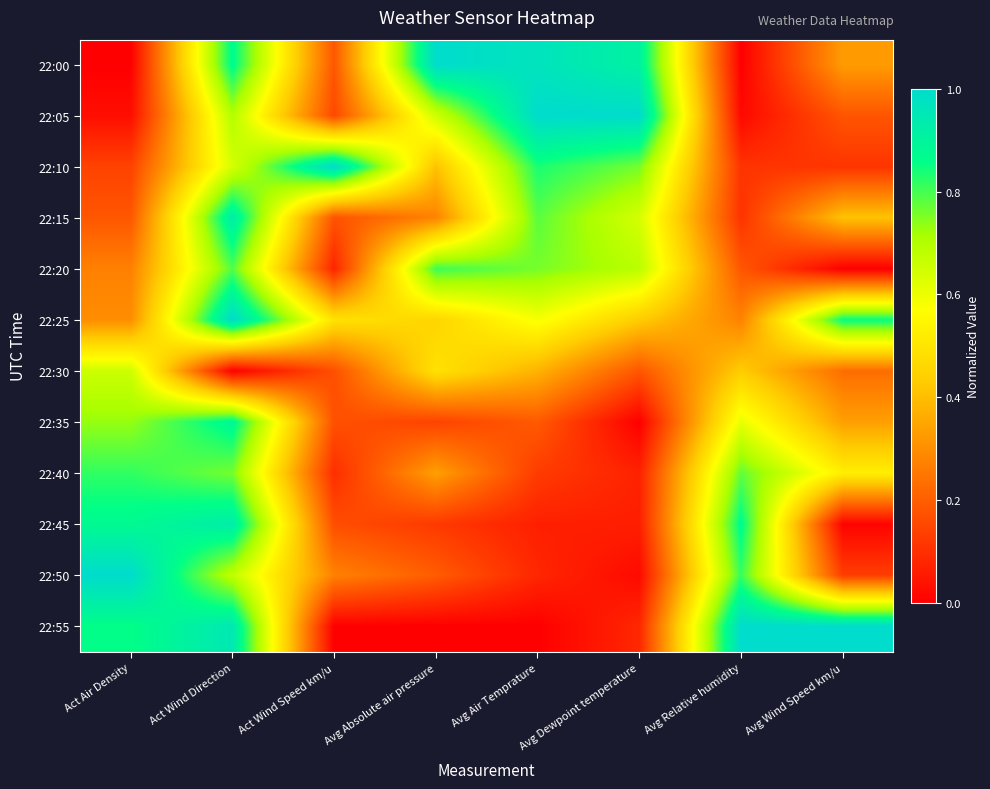

Reading left to right, extract all data points from this chart.

22:00: Act Air Density=0.0	Act Wind Direction=0.9	Act Wind Speed km/u=0.2	Avg Absolute air pressure=1.0	Avg Air Temprature=1.0	Avg Dewpoint temperature=0.9	Avg Relative humidity=0.0	Avg Wind Speed km/u=0.3
22:05: Act Air Density=0.0	Act Wind Direction=0.7	Act Wind Speed km/u=0.2	Avg Absolute air pressure=0.7	Avg Air Temprature=1.0	Avg Dewpoint temperature=1.0	Avg Relative humidity=0.0	Avg Wind Speed km/u=0.2
22:10: Act Air Density=0.1	Act Wind Direction=0.6	Act Wind Speed km/u=1.0	Avg Absolute air pressure=0.4	Avg Air Temprature=0.8	Avg Dewpoint temperature=0.8	Avg Relative humidity=0.1	Avg Wind Speed km/u=0.1
22:15: Act Air Density=0.2	Act Wind Direction=0.9	Act Wind Speed km/u=0.2	Avg Absolute air pressure=0.3	Avg Air Temprature=0.8	Avg Dewpoint temperature=0.6	Avg Relative humidity=0.1	Avg Wind Speed km/u=0.4
22:20: Act Air Density=0.3	Act Wind Direction=0.8	Act Wind Speed km/u=0.1	Avg Absolute air pressure=0.8	Avg Air Temprature=0.8	Avg Dewpoint temperature=0.7	Avg Relative humidity=0.2	Avg Wind Speed km/u=0.0
22:25: Act Air Density=0.3	Act Wind Direction=1.0	Act Wind Speed km/u=0.5	Avg Absolute air pressure=0.5	Avg Air Temprature=0.6	Avg Dewpoint temperature=0.4	Avg Relative humidity=0.3	Avg Wind Speed km/u=0.9
22:30: Act Air Density=0.7	Act Wind Direction=0.0	Act Wind Speed km/u=0.2	Avg Absolute air pressure=0.5	Avg Air Temprature=0.4	Avg Dewpoint temperature=0.2	Avg Relative humidity=0.4	Avg Wind Speed km/u=0.2
22:35: Act Air Density=0.7	Act Wind Direction=0.9	Act Wind Speed km/u=0.2	Avg Absolute air pressure=0.1	Avg Air Temprature=0.2	Avg Dewpoint temperature=0.0	Avg Relative humidity=0.6	Avg Wind Speed km/u=0.3
22:40: Act Air Density=0.8	Act Wind Direction=0.8	Act Wind Speed km/u=0.1	Avg Absolute air pressure=0.3	Avg Air Temprature=0.1	Avg Dewpoint temperature=0.1	Avg Relative humidity=0.8	Avg Wind Speed km/u=0.5
22:45: Act Air Density=0.9	Act Wind Direction=0.9	Act Wind Speed km/u=0.2	Avg Absolute air pressure=0.1	Avg Air Temprature=0.1	Avg Dewpoint temperature=0.1	Avg Relative humidity=0.9	Avg Wind Speed km/u=0.0
22:50: Act Air Density=1.0	Act Wind Direction=0.7	Act Wind Speed km/u=0.3	Avg Absolute air pressure=0.2	Avg Air Temprature=0.1	Avg Dewpoint temperature=0.0	Avg Relative humidity=0.8	Avg Wind Speed km/u=0.1
22:55: Act Air Density=0.9	Act Wind Direction=0.9	Act Wind Speed km/u=0.0	Avg Absolute air pressure=0.0	Avg Air Temprature=0.0	Avg Dewpoint temperature=0.1	Avg Relative humidity=1.0	Avg Wind Speed km/u=1.0